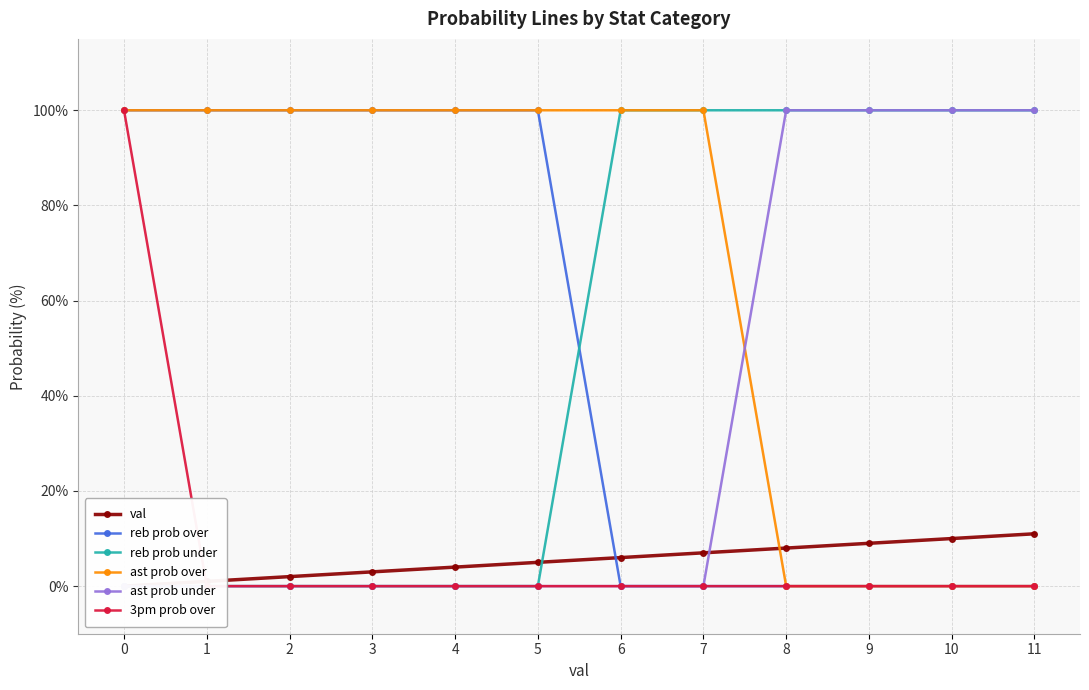

How many reb prob under values are between 0 and 100?

12